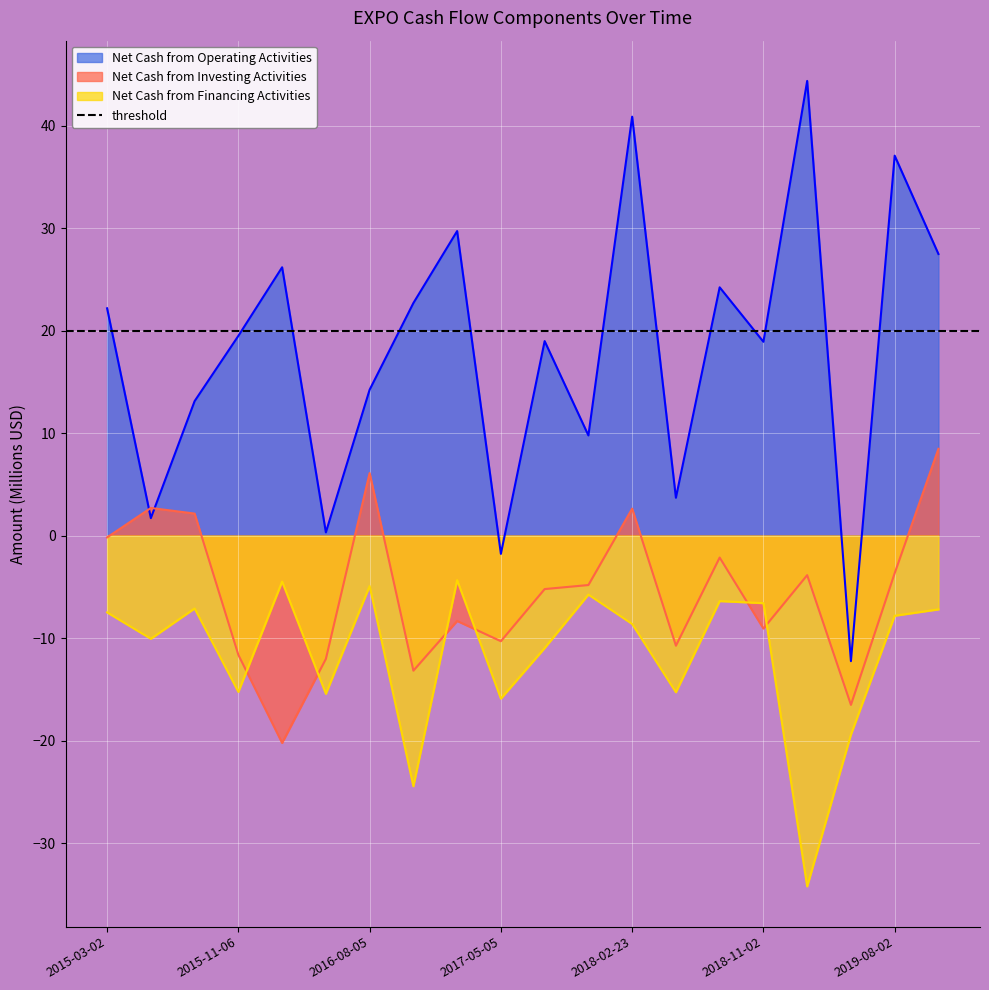

True or false: Net Cash from Financing Activities_line and Net Cash from Investing Activities_line cross at least once.

True